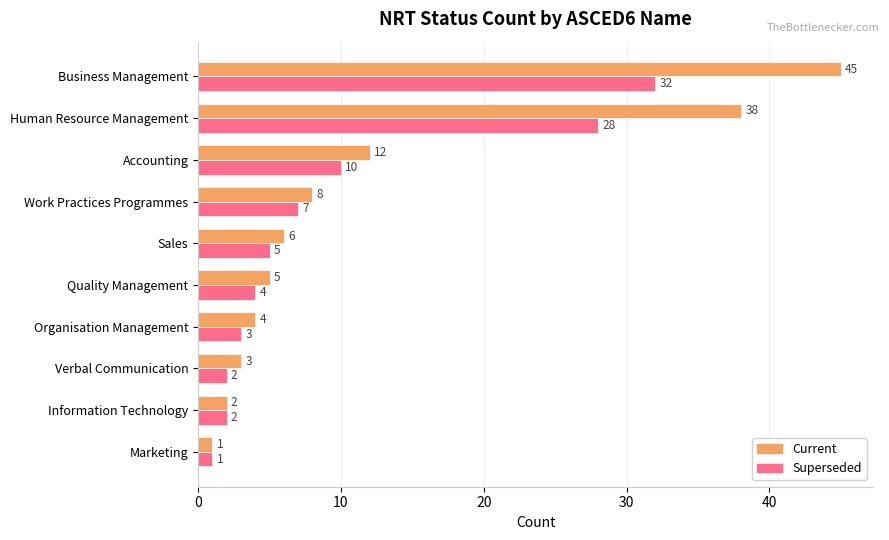

What is the difference between the Current values at Business Management and Organisation Management?

41